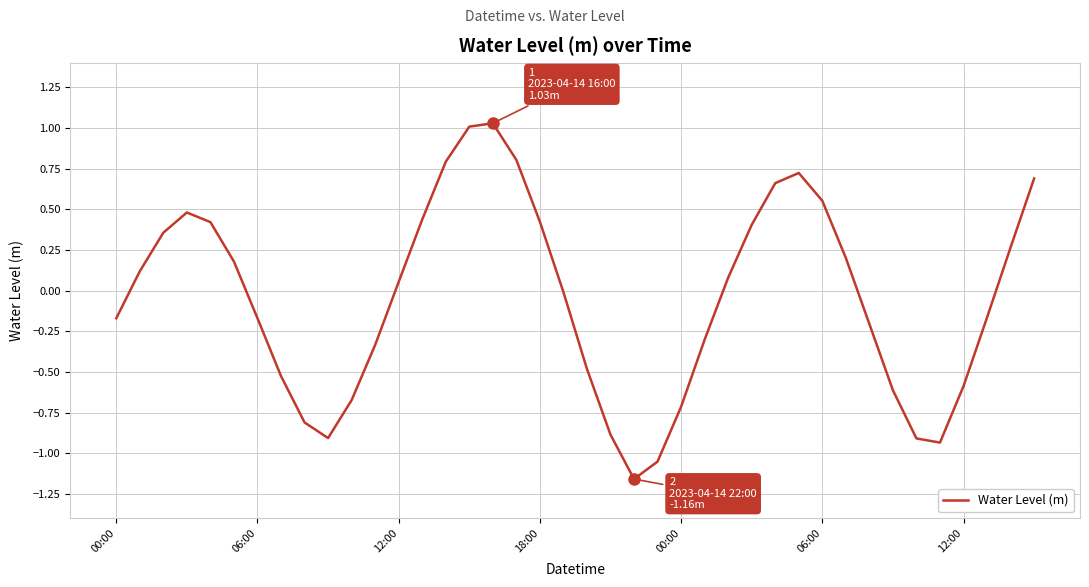

What is the difference between the maximum and minimum values?

2.2